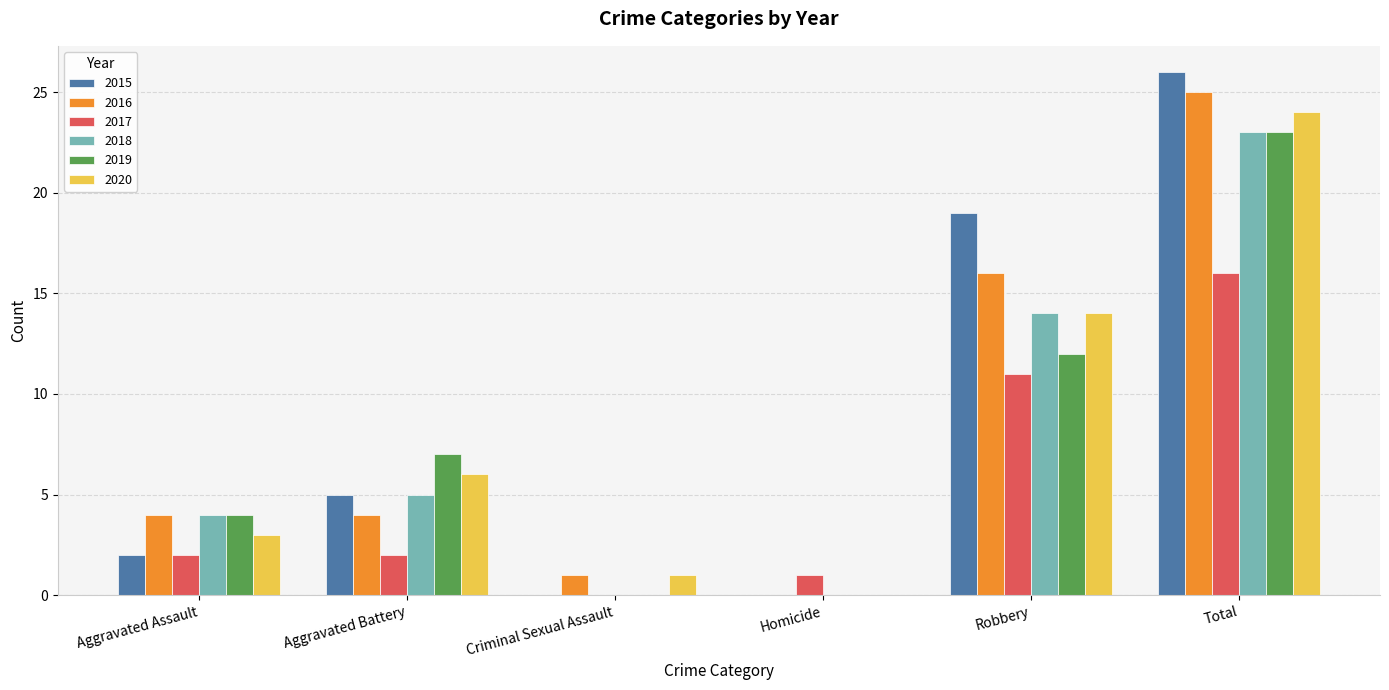

Are the bars horizontal?

No